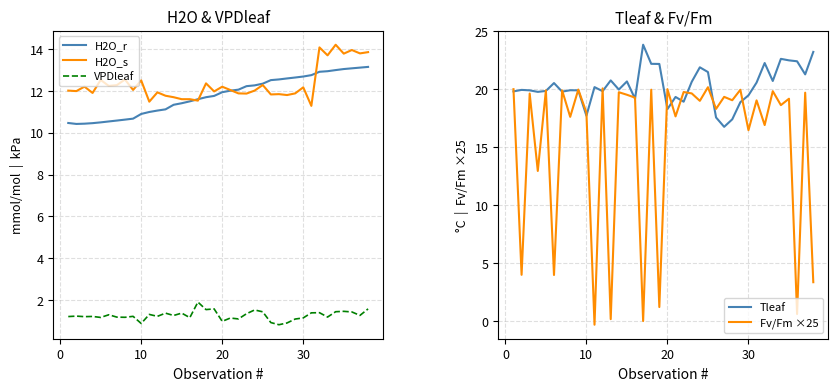

What is the average value of the H2O_s series?

12.3